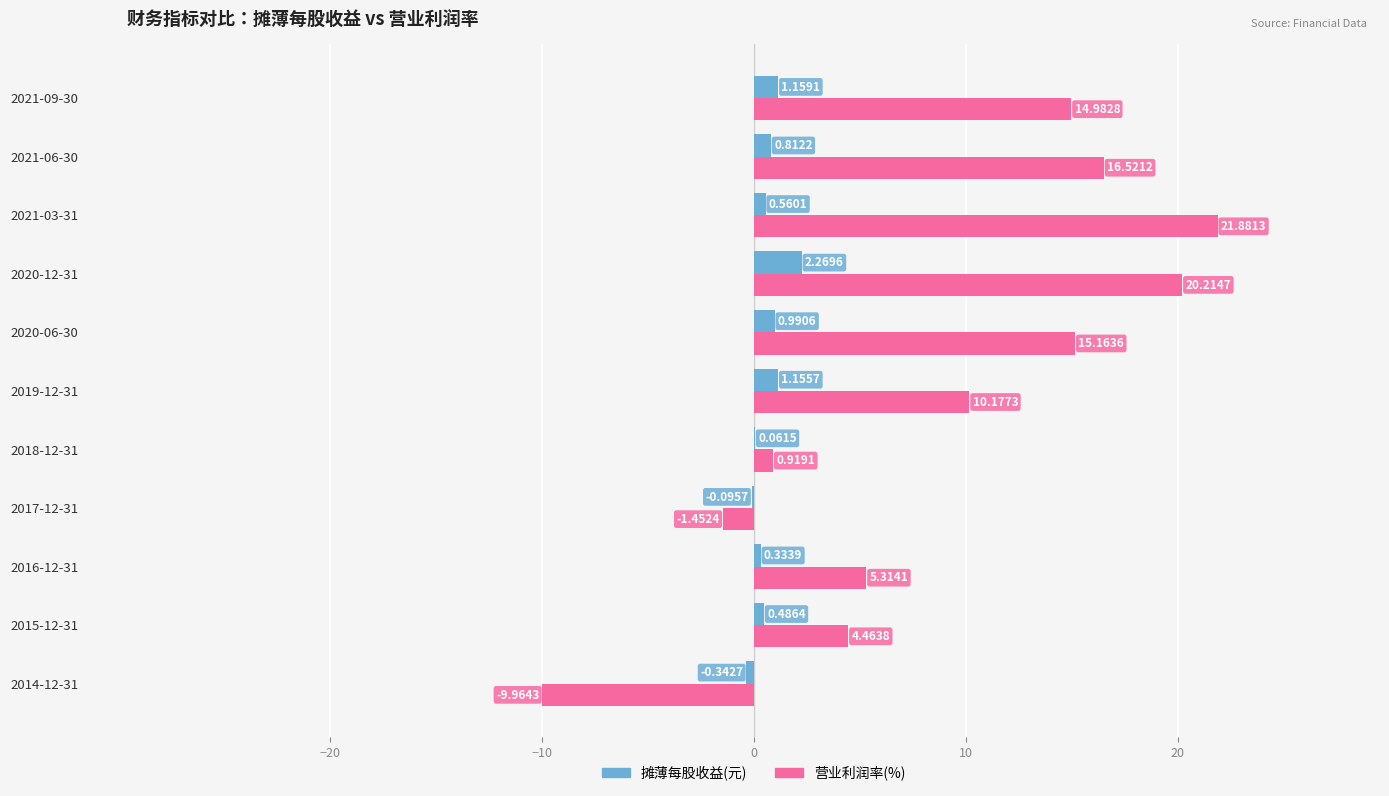

What is the maximum value for 营业利润率(%)?

21.9